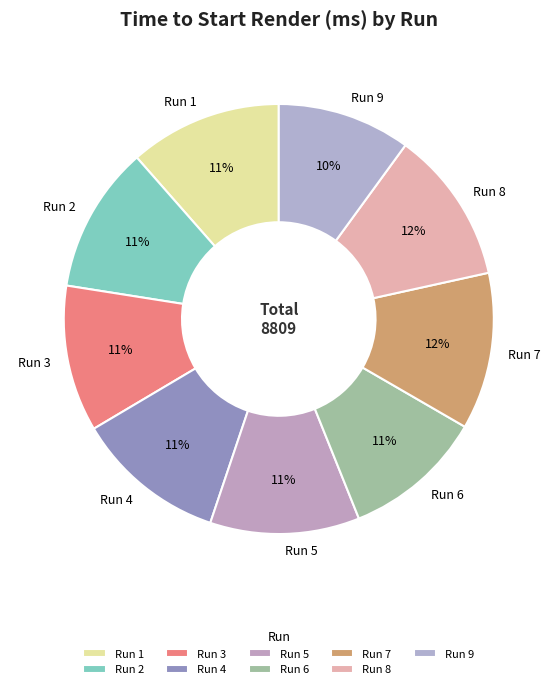

Which slice is the smallest?

Run 9